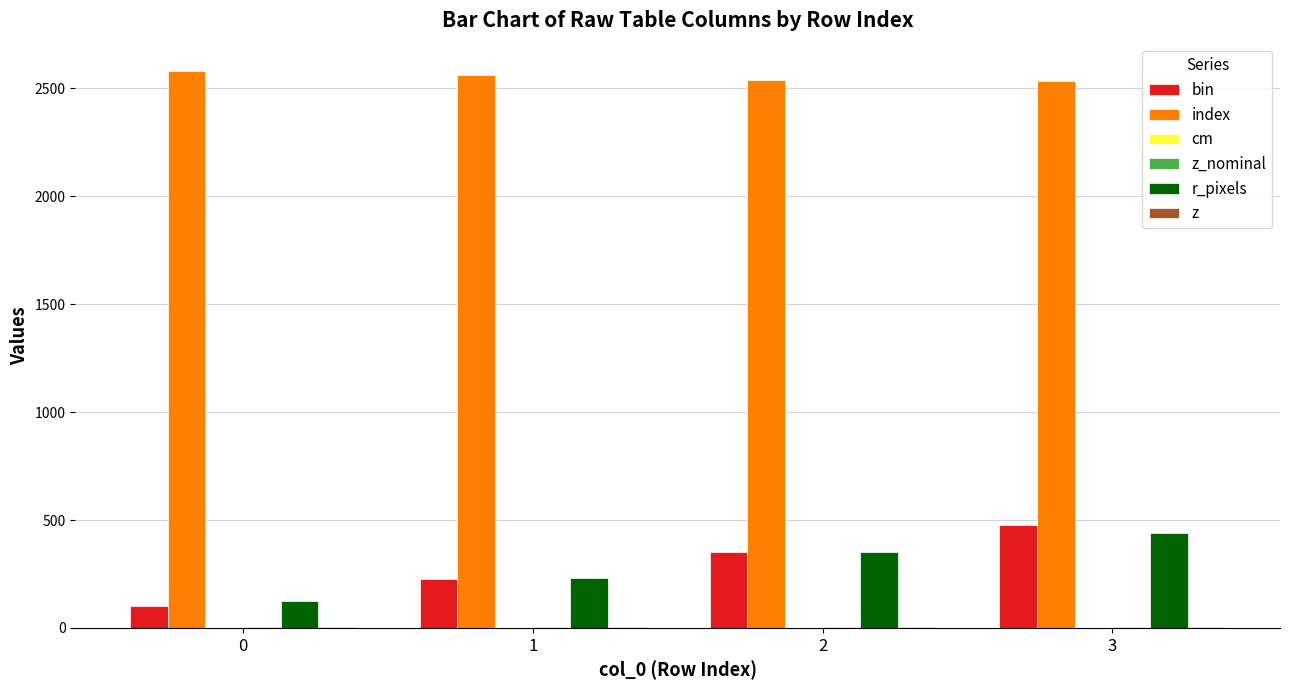

What is the total value across all series at 0?

2809.6